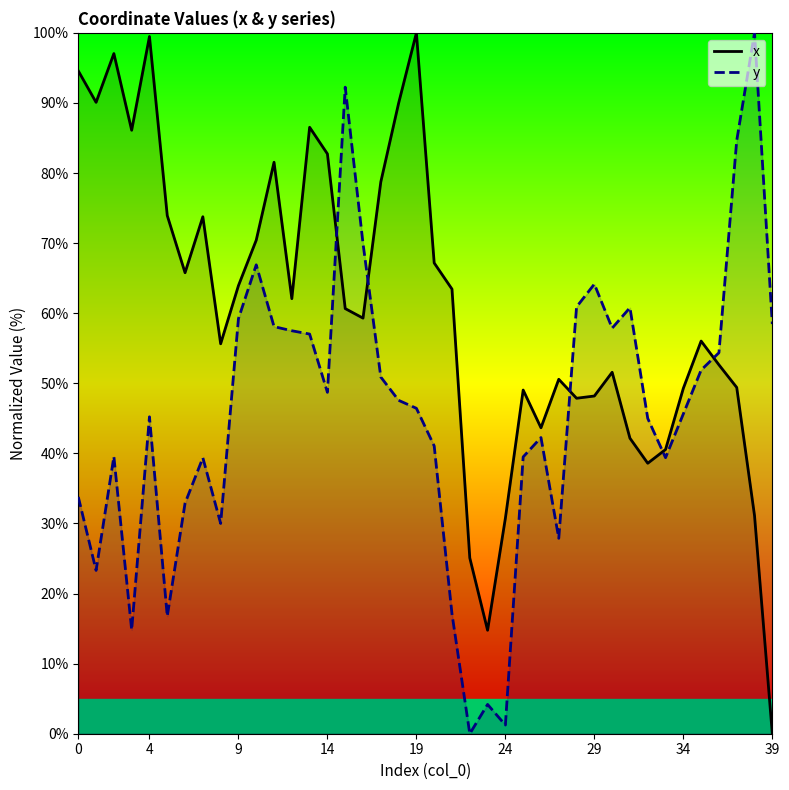

List the series in order of their overall mean, highest first.

x, y